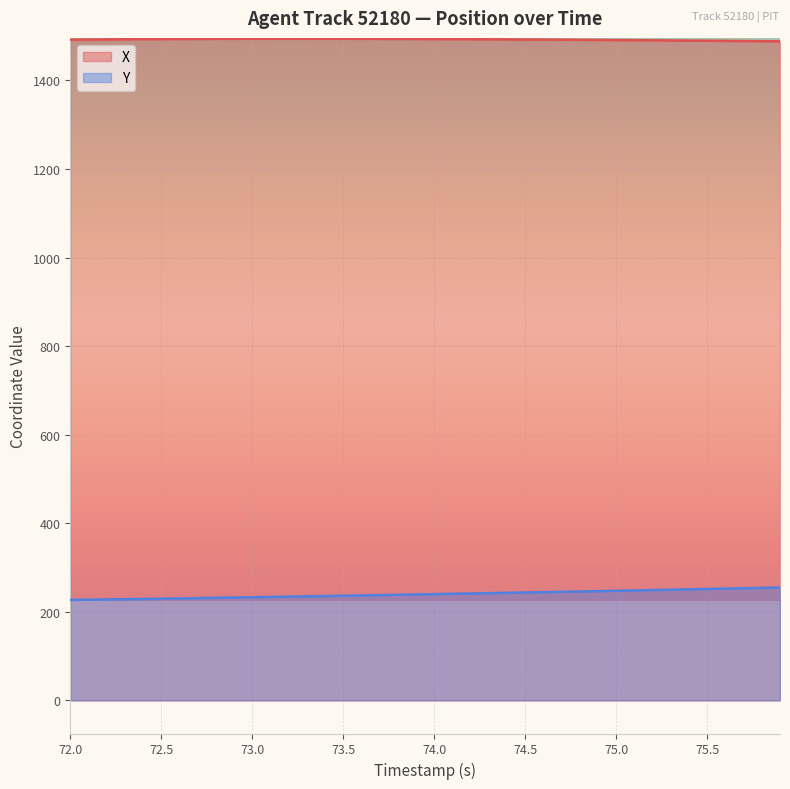

Read the X value at 74.5.

1492.3